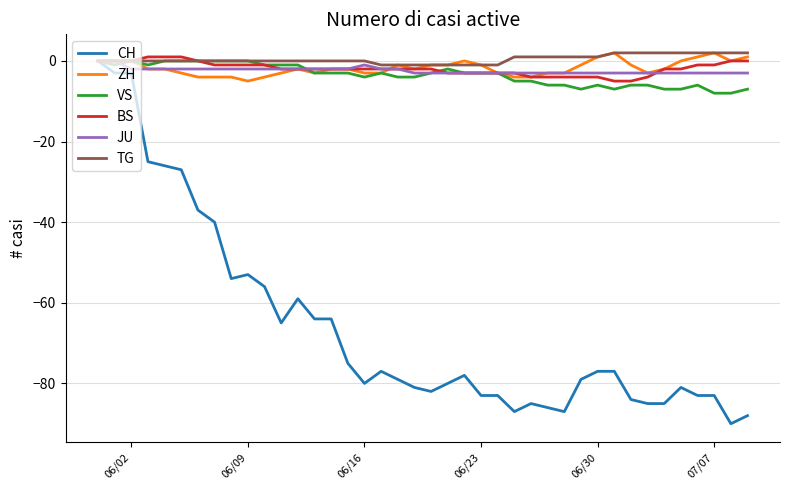

Which series has the largest range (max minus min)?

CH